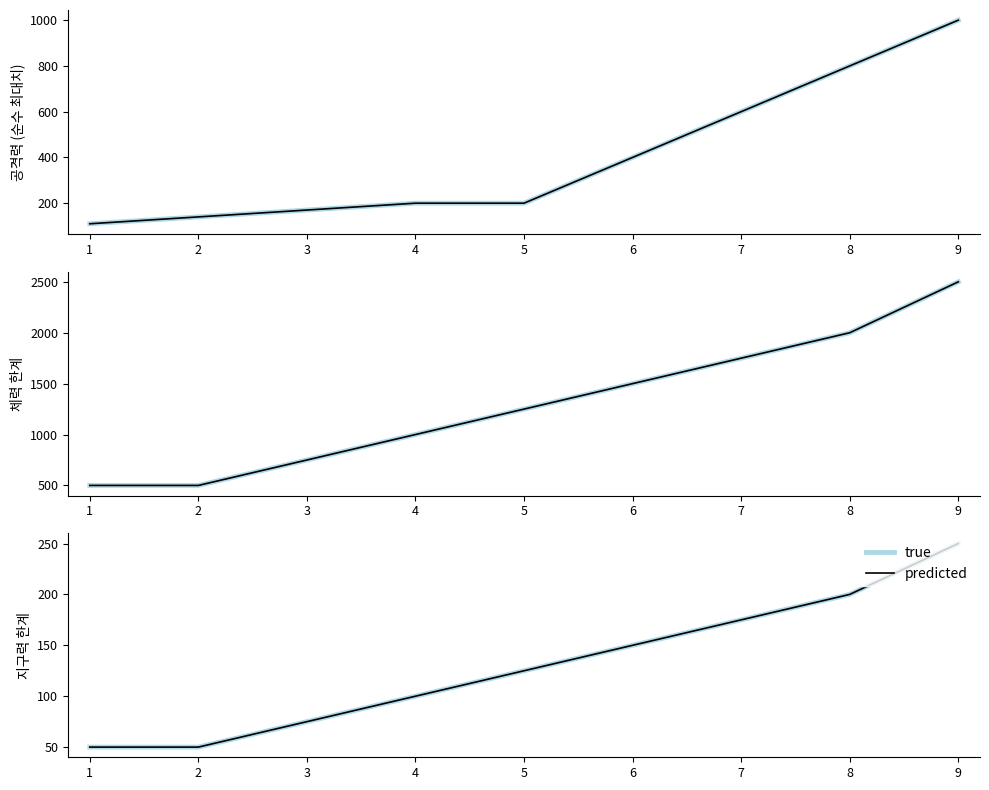

Rank the categories by predicted value from lowest to highest.

1, 2, 3, 4, 5, 6, 7, 8, 9